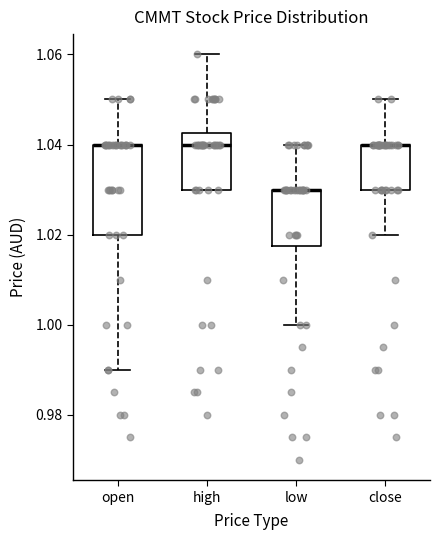

Reading left to right, transcribe this box plot: for each box, give where its median line is, the range the box spans, and where its two whiskers end, as read against the y-axis. The values are not printed on the chart, so give them approximately, as read against the axis.

open: median 1.040 (drawn on the box's upper edge), box 1.020 to 1.040, whiskers 0.990 to 1.050
high: median 1.040, box 1.030 to 1.042, whiskers 1.030 to 1.060
low: median 1.030 (drawn on the box's upper edge), box 1.018 to 1.030, whiskers 1.000 to 1.040
close: median 1.040 (drawn on the box's upper edge), box 1.030 to 1.040, whiskers 1.020 to 1.050